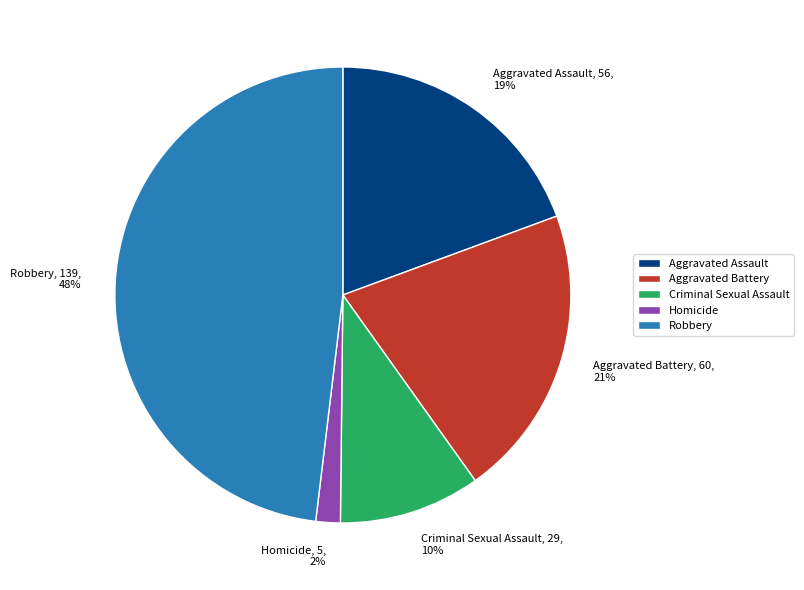

Approximately how many times larger is the value at Criminal Sexual Assault compared to Aggravated Battery?

0.5